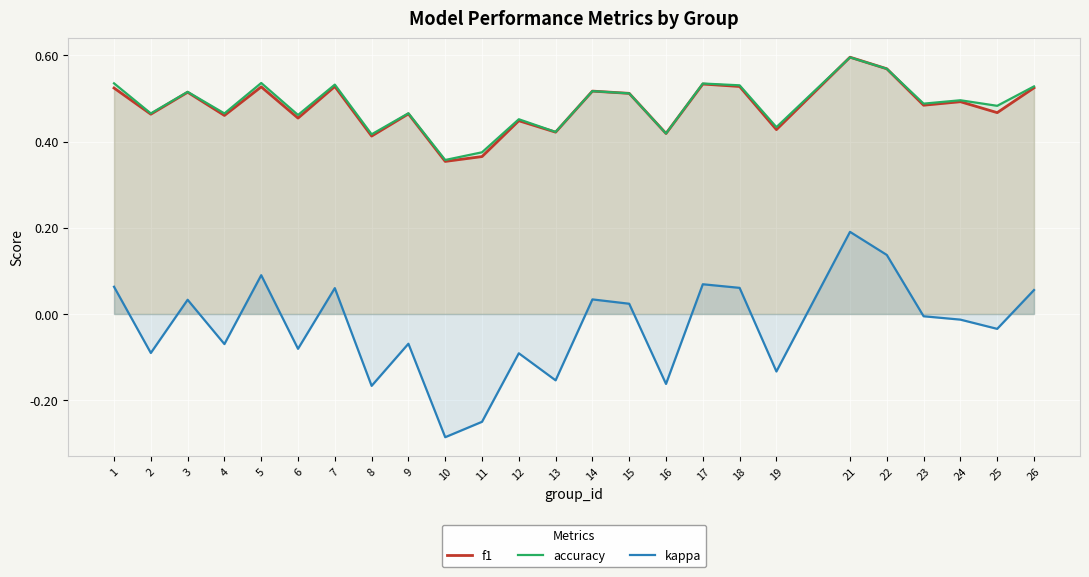

How many values in kappa are below zero?

14